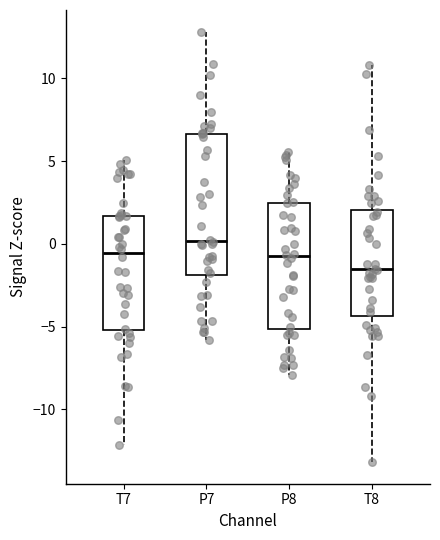

Where does the lower whisker of the box for P8 end on the y-axis? The values are not printed on the chart, so give them approximately, as read against the axis.

-8.0